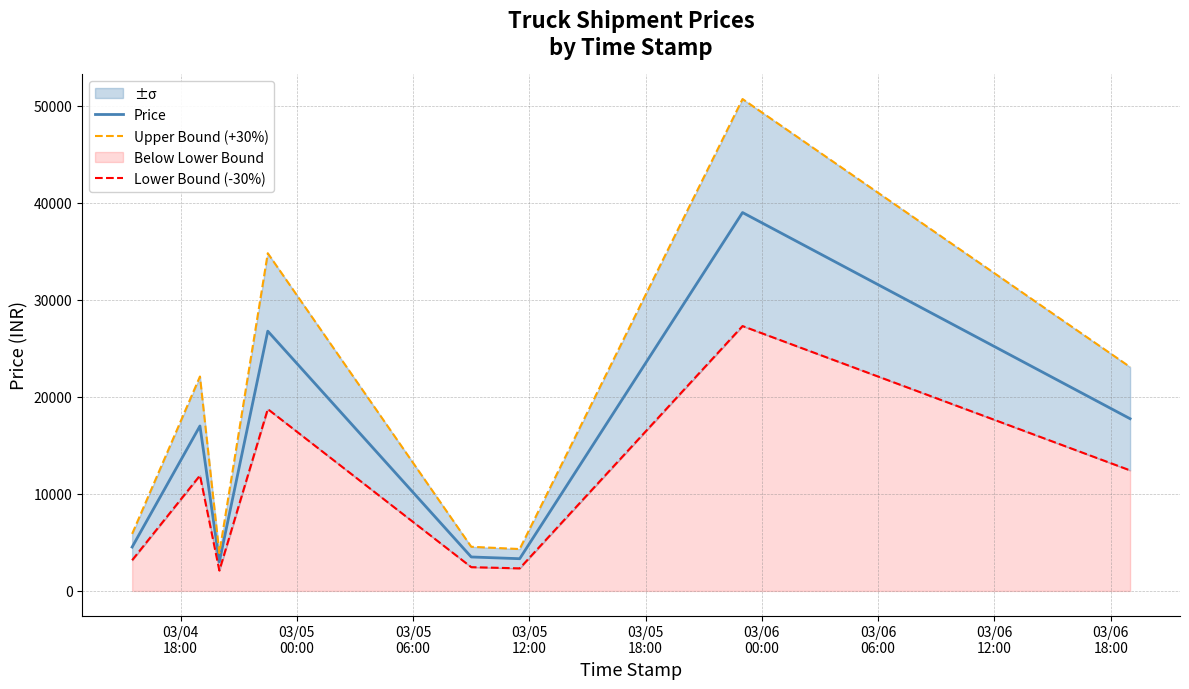

True or false: Price and Lower Bound (-30%) cross at least once.

False